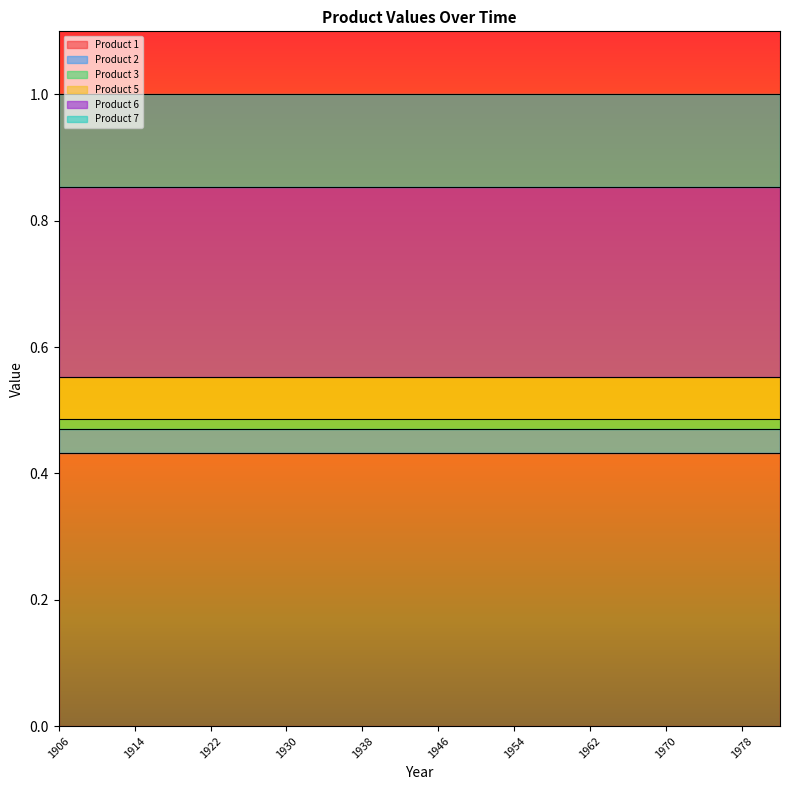

Reading left to right, transcribe all the data shown in this chart.

Product 1: 0.4	0.4	0.4	0.4	0.4	0.4	0.4	0.4	0.4	0.4	0.4	0.4	0.4	0.4	0.4	0.4	0.4	0.4	0.4	0.4
Product 2: 0.0	0.0	0.0	0.0	0.0	0.0	0.0	0.0	0.0	0.0	0.0	0.0	0.0	0.0	0.0	0.0	0.0	0.0	0.0	0.0
Product 3: 0.0	0.0	0.0	0.0	0.0	0.0	0.0	0.0	0.0	0.0	0.0	0.0	0.0	0.0	0.0	0.0	0.0	0.0	0.0	0.0
Product 5: 0.1	0.1	0.1	0.1	0.1	0.1	0.1	0.1	0.1	0.1	0.1	0.1	0.1	0.1	0.1	0.1	0.1	0.1	0.1	0.1
Product 6: 0.3	0.3	0.3	0.3	0.3	0.3	0.3	0.3	0.3	0.3	0.3	0.3	0.3	0.3	0.3	0.3	0.3	0.3	0.3	0.3
Product 7: 0.1	0.1	0.1	0.1	0.1	0.1	0.1	0.1	0.1	0.1	0.1	0.1	0.1	0.1	0.1	0.1	0.1	0.1	0.1	0.1